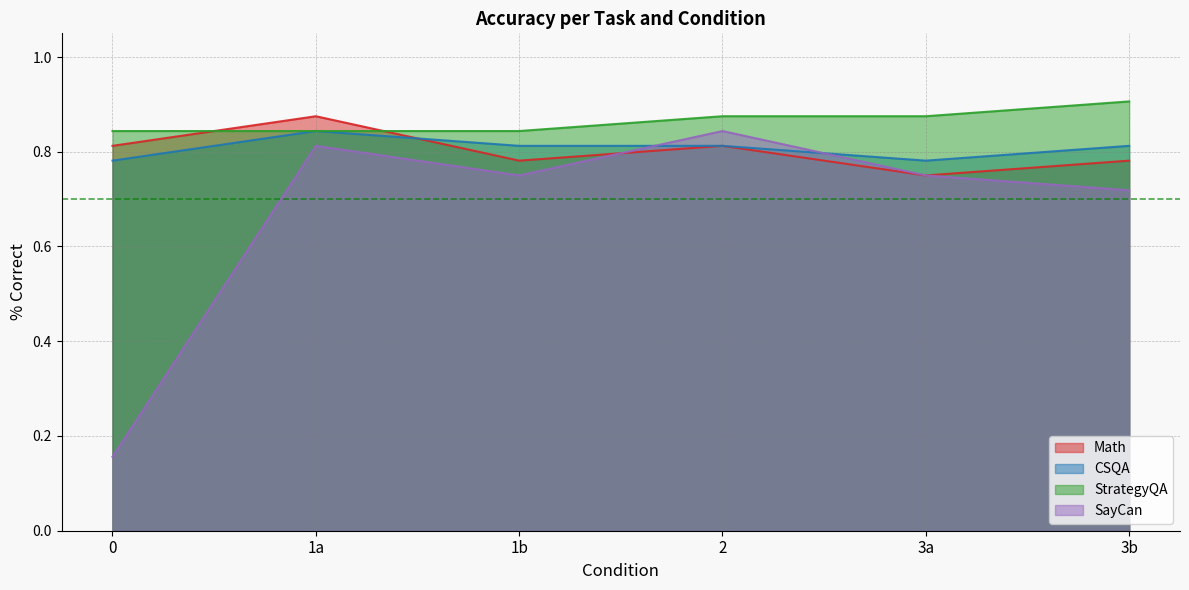

Reading right to left, what are all the values shown in this chart?

Math: 3b=0.8	3a=0.8	2=0.8	1b=0.8	1a=0.9	0=0.8
CSQA: 3b=0.8	3a=0.8	2=0.8	1b=0.8	1a=0.8	0=0.8
StrategyQA: 3b=0.9	3a=0.9	2=0.9	1b=0.8	1a=0.8	0=0.8
SayCan: 3b=0.7	3a=0.8	2=0.8	1b=0.8	1a=0.8	0=0.2